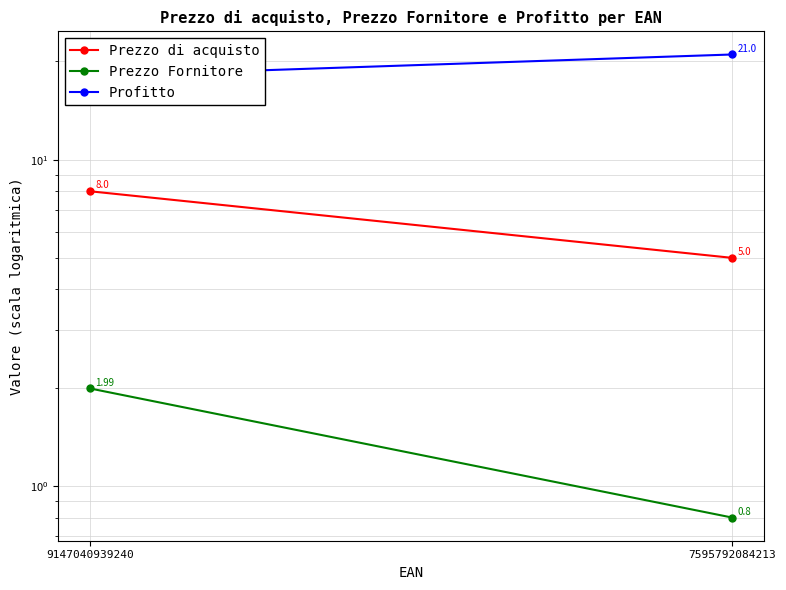

Is the value of Prezzo Fornitore at 9147040939240 greater than the value of Profitto at 9147040939240?

No